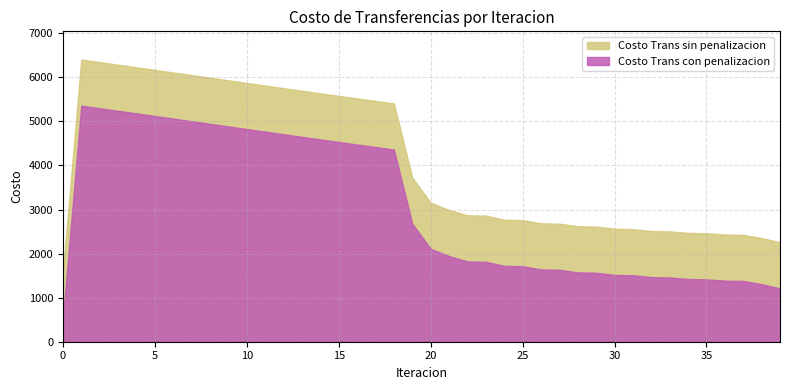

True or false: Costo Trans con penalizacion and Costo Trans sin penalizacion cross at least once.

False